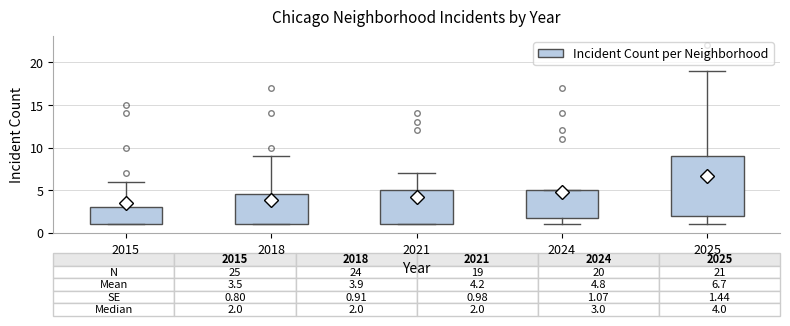

Which box is the tallest, from its lower edge to its upper edge?

2025